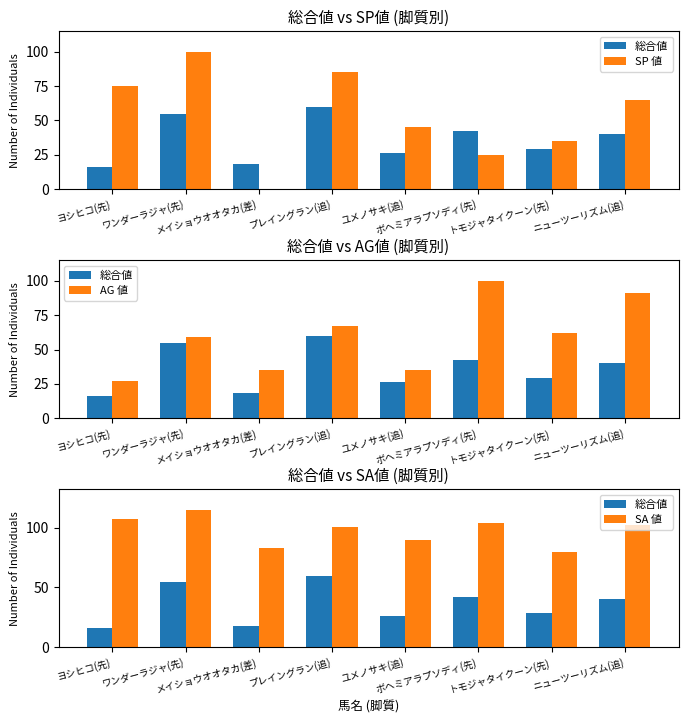

What are all the series names shown in the legend?

総合値, SP 値, AG 値, SA 値